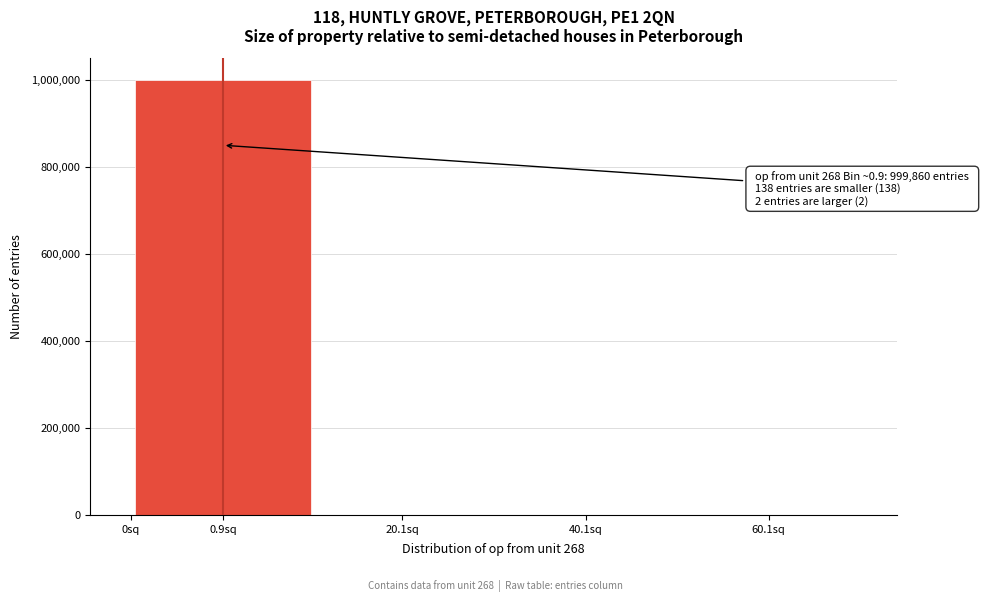

What is the change in value from 0.9sq to 60.1sq?

-999860